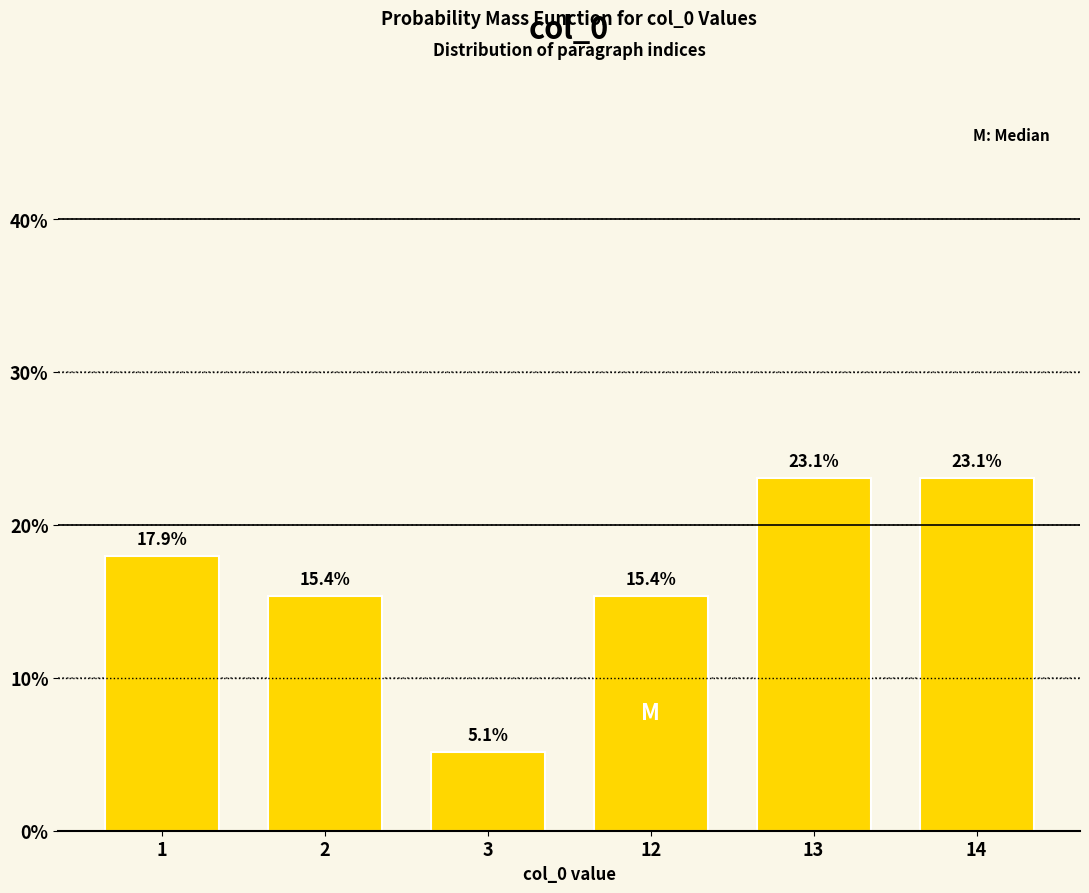

Reading left to right, what are all the values shown in this chart?

17.9	15.4	5.1	15.4	23.1	23.1